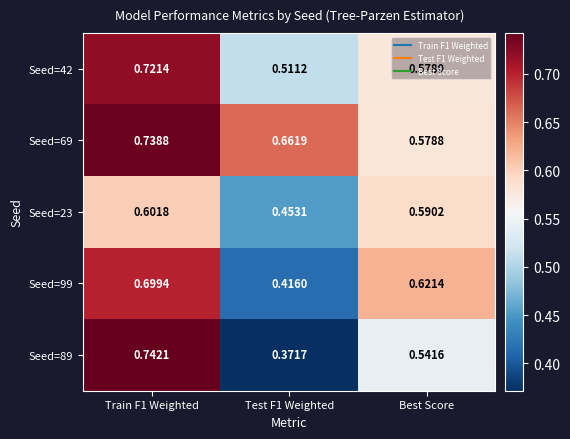

At which label is Seed=69 closest to 0?

Best Score